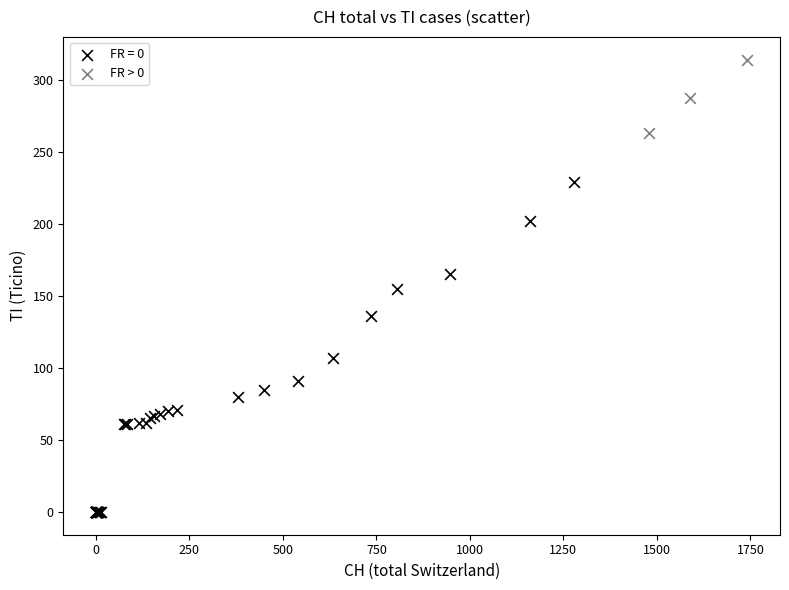

Which series contains the highest Y value?

FR > 0